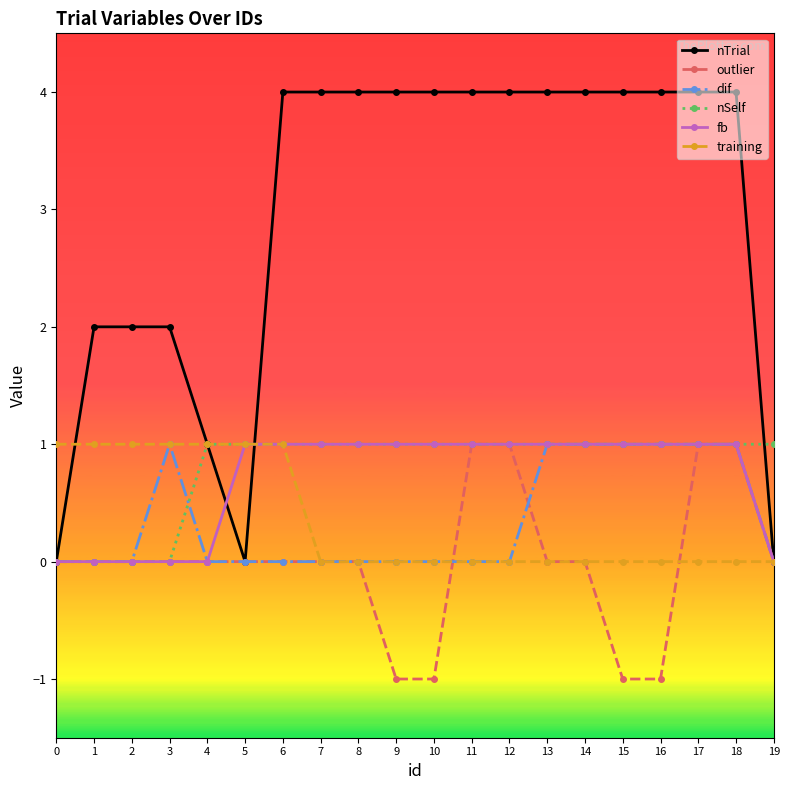

Which series has the largest total across all categories?

nTrial